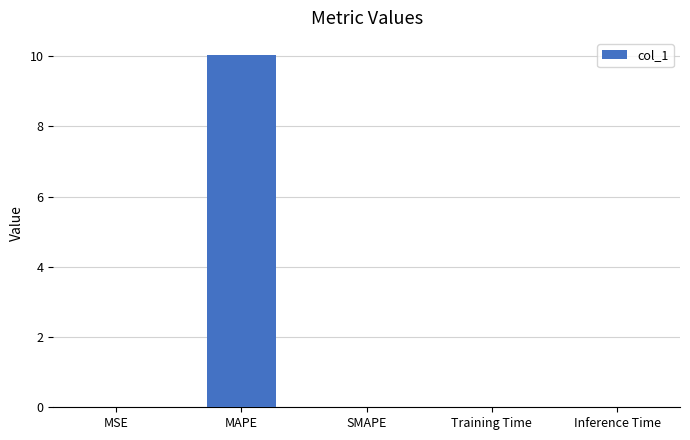

What is the greatest value displayed?

10.0